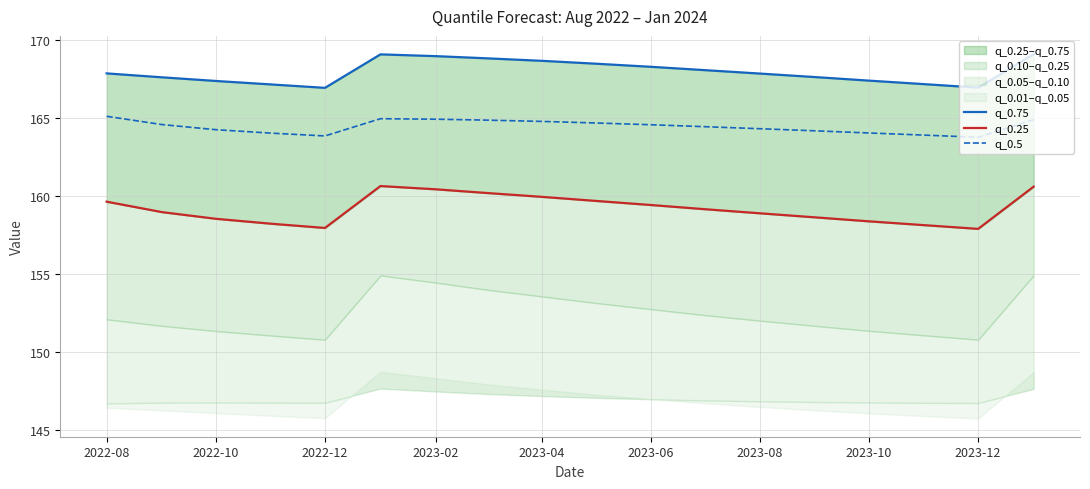

The q_0.5 series shows 265.1 at 2023-10. True or false?

False